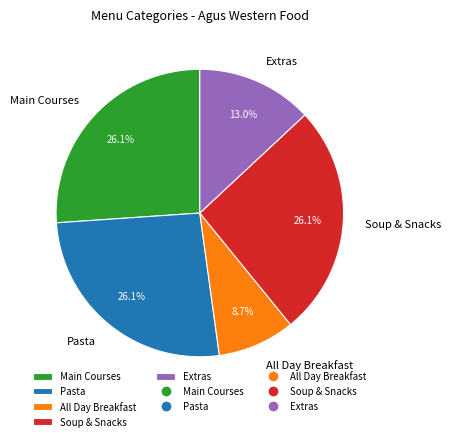

Which category has the smallest portion of the pie?

All Day Breakfast